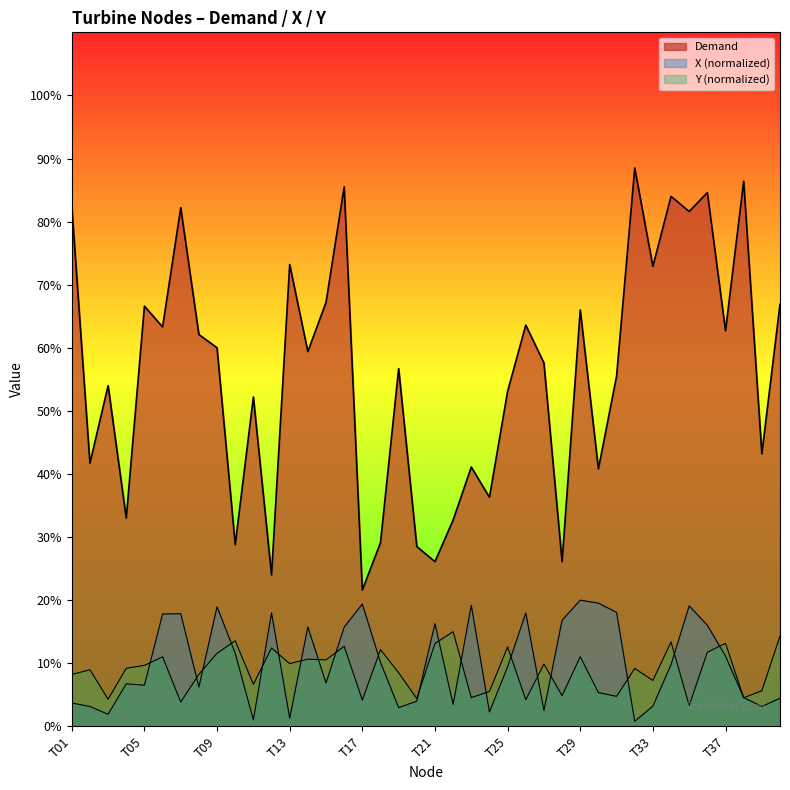

What is the value of the 5th point from the left?

66.6